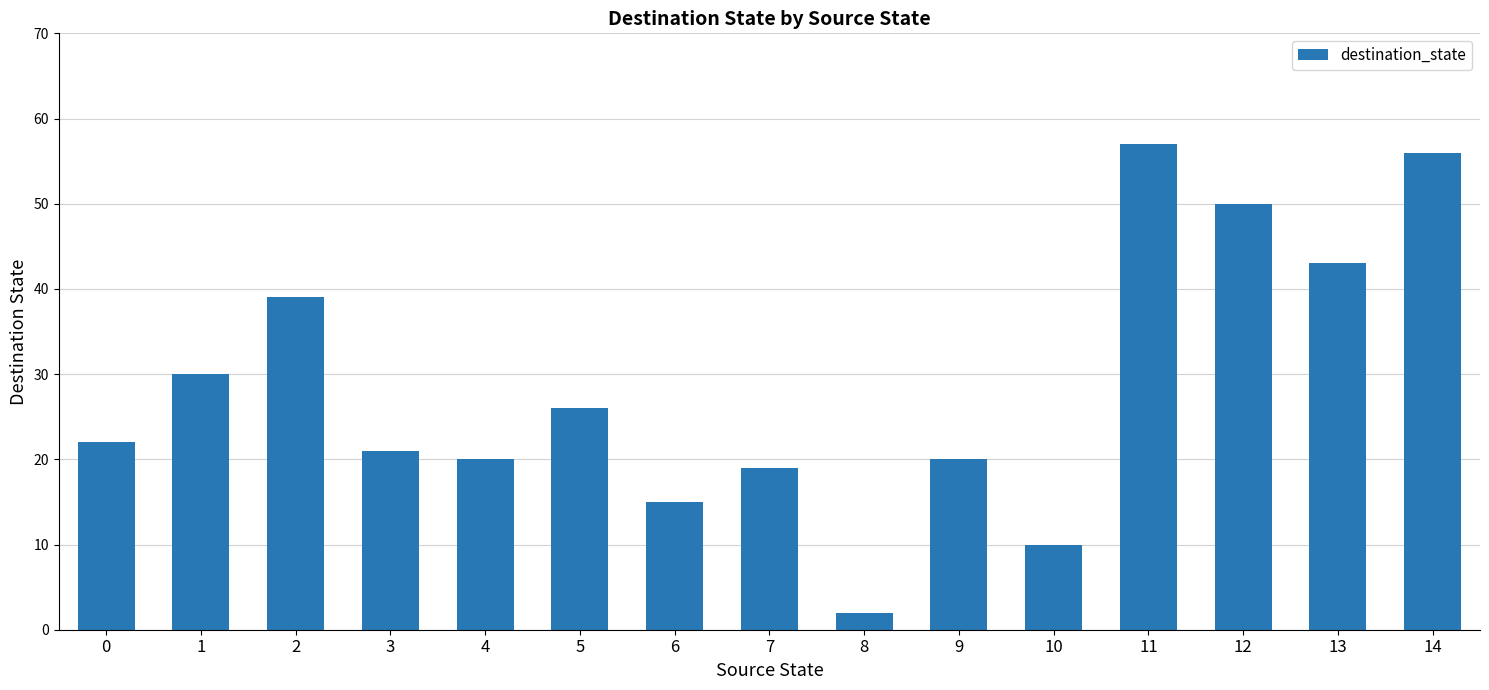

How many bars are there in total?

15